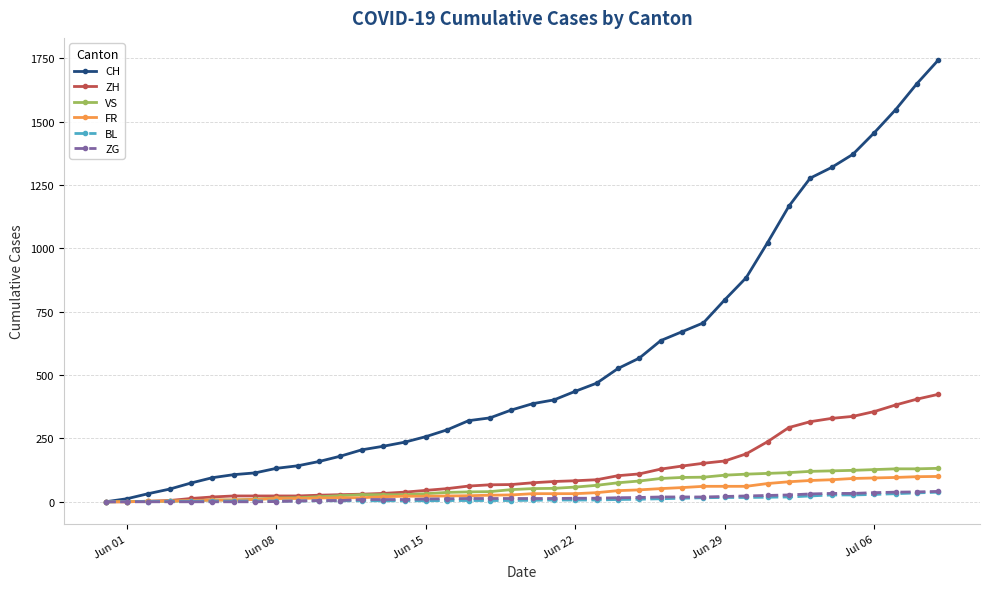

What are all the series names shown in the legend?

CH, ZH, VS, FR, BL, ZG